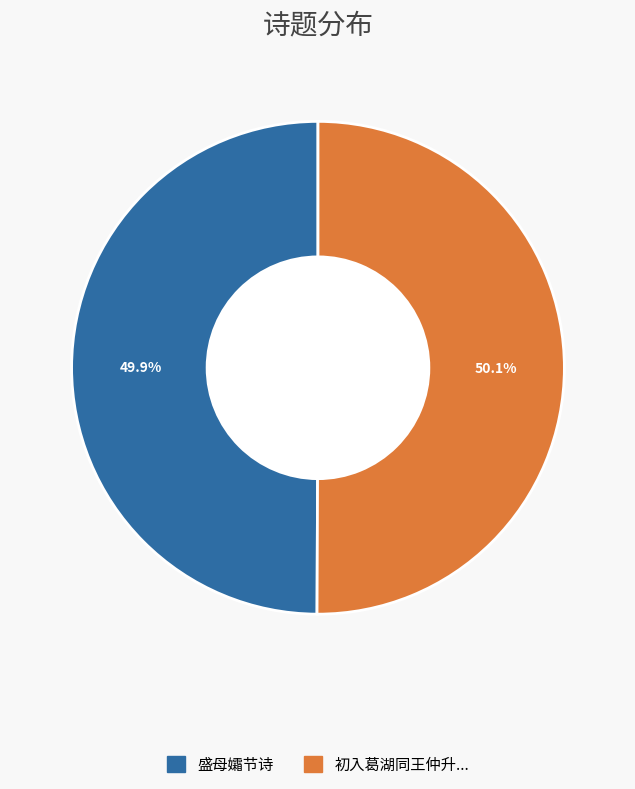

Is there any slice that represents more than half of the pie?

Yes